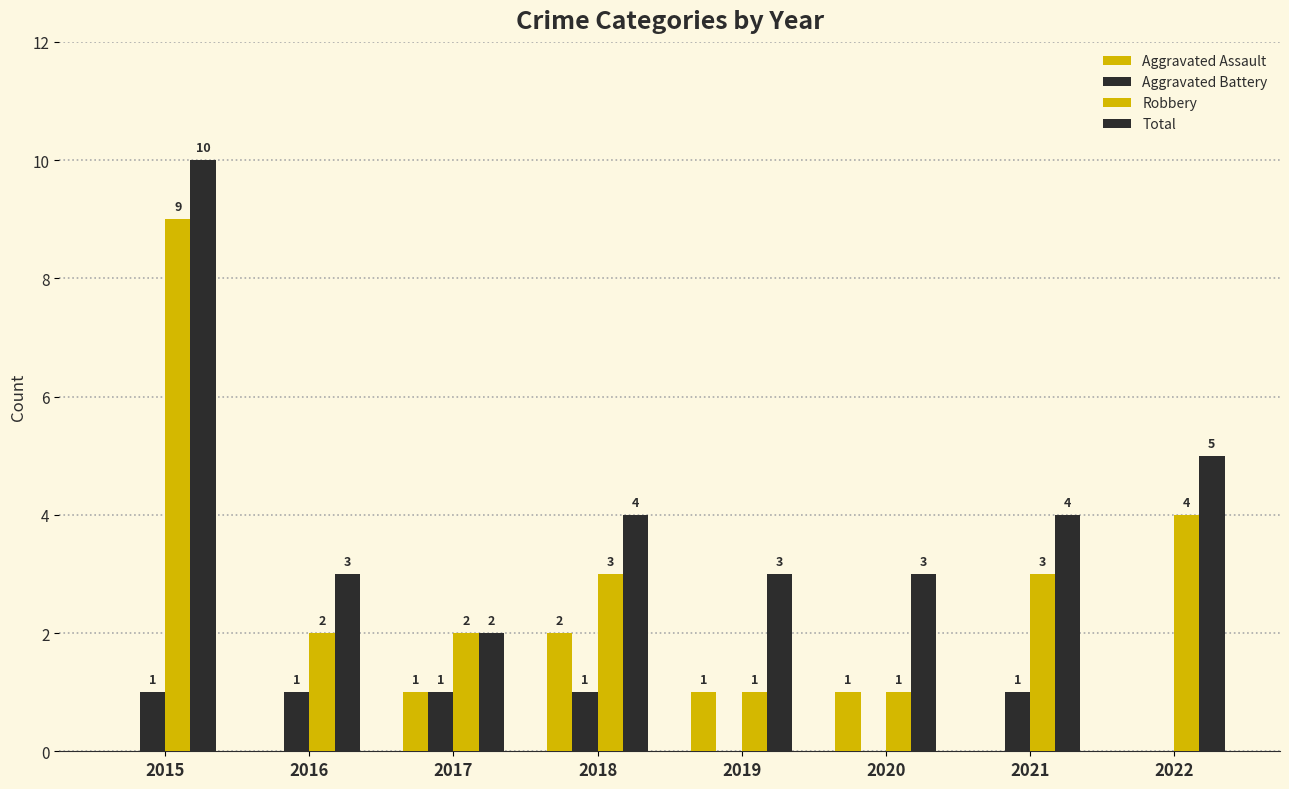

At how many categories does at least one series exceed 5?

1